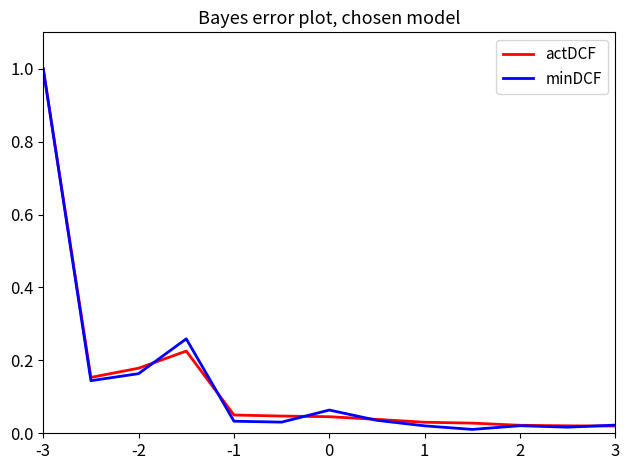

What is the greatest value displayed?

1.0